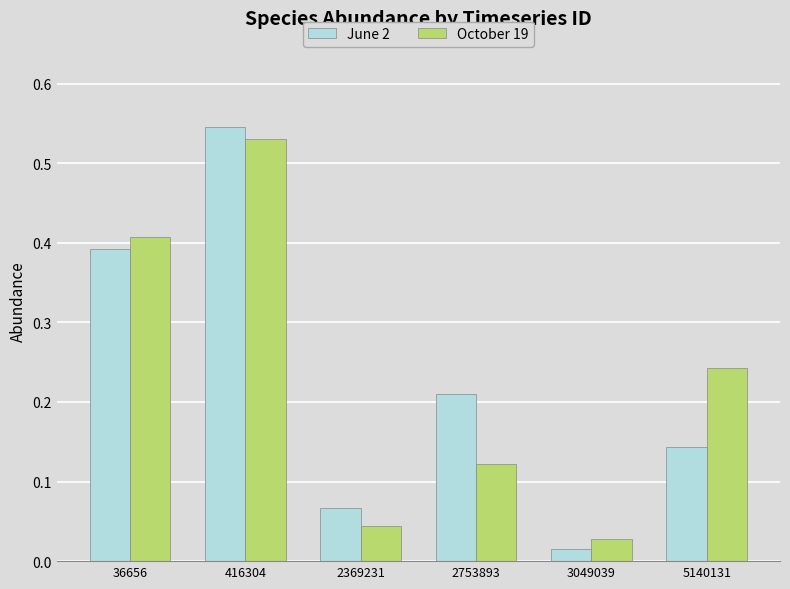

Which series changed the most between 36656 and 416304?

June 2